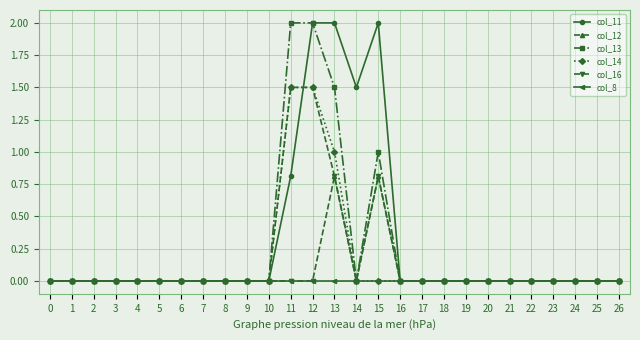

At which category is the sum across all series the highest?

12